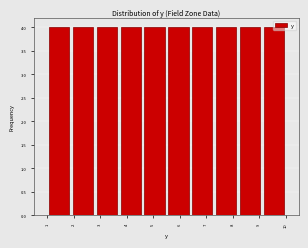

Reading left to right, list every bar in this chart as the range it spans on the x-axis followed by its height. The values are not printed on the chart, so give them approximately, as read against the axis.

1.0 to 1.9: 4
1.9 to 2.8: 4
2.8 to 3.7: 4
3.7 to 4.6: 4
4.6 to 5.5: 4
5.5 to 6.4: 4
6.4 to 7.3: 4
7.3 to 8.2: 4
8.2 to 9.1: 4
9.1 to 10.0: 4